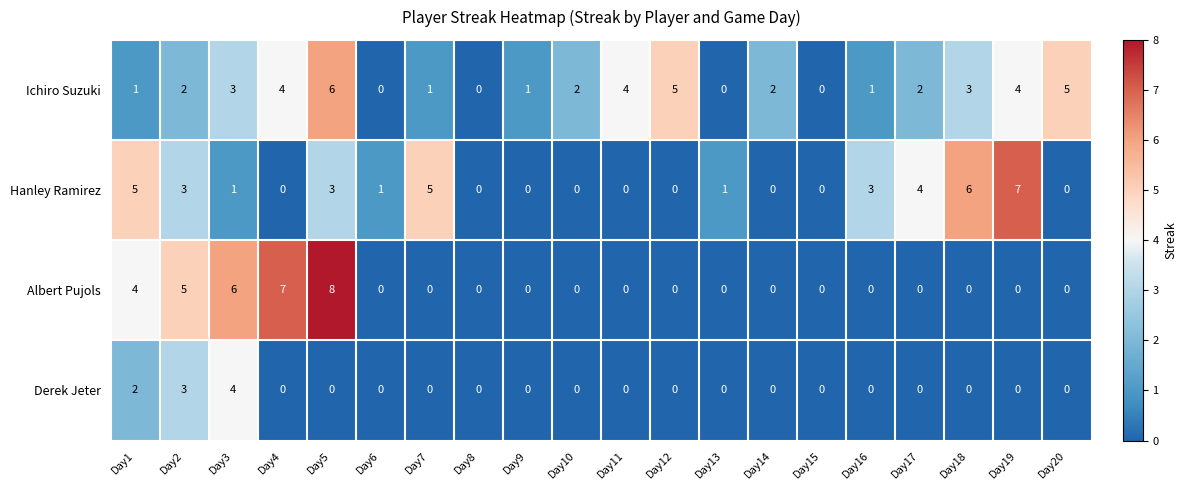

What is the total value across all series at Day12?

5